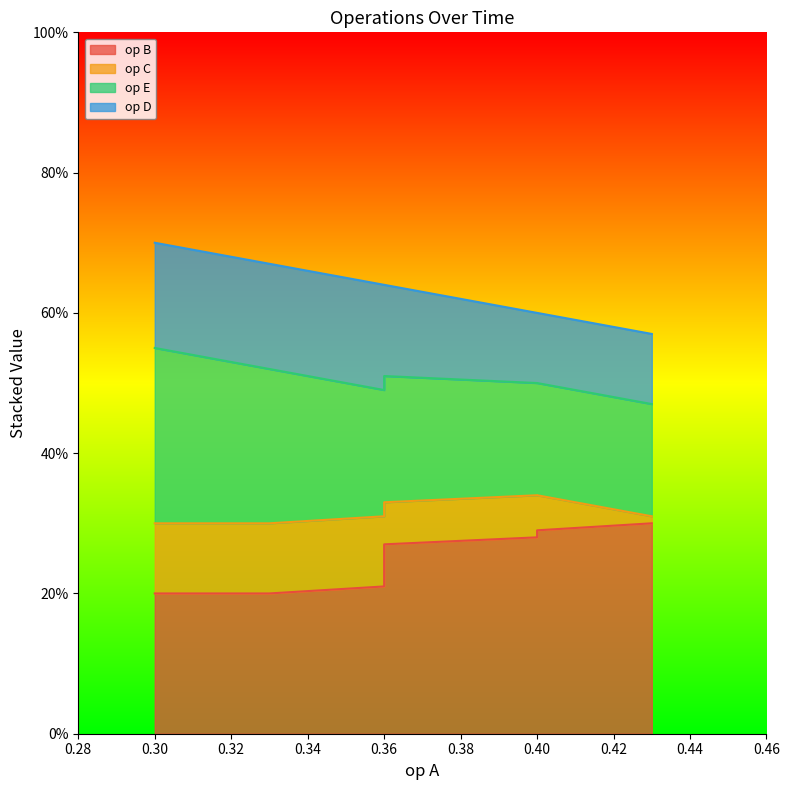

What is the minimum value for op D?

0.1